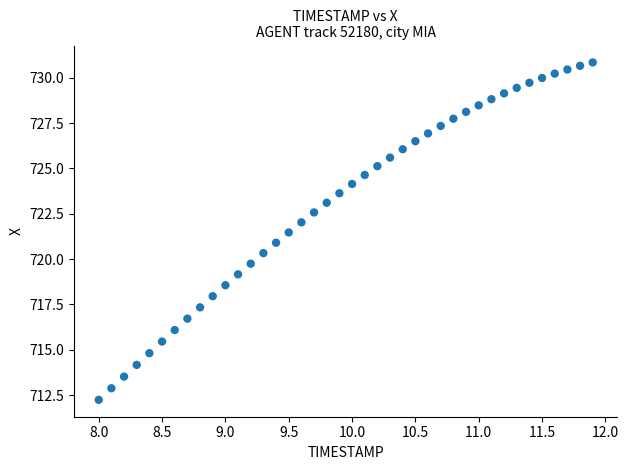

What is the range of Y values (max minus min)?

18.6